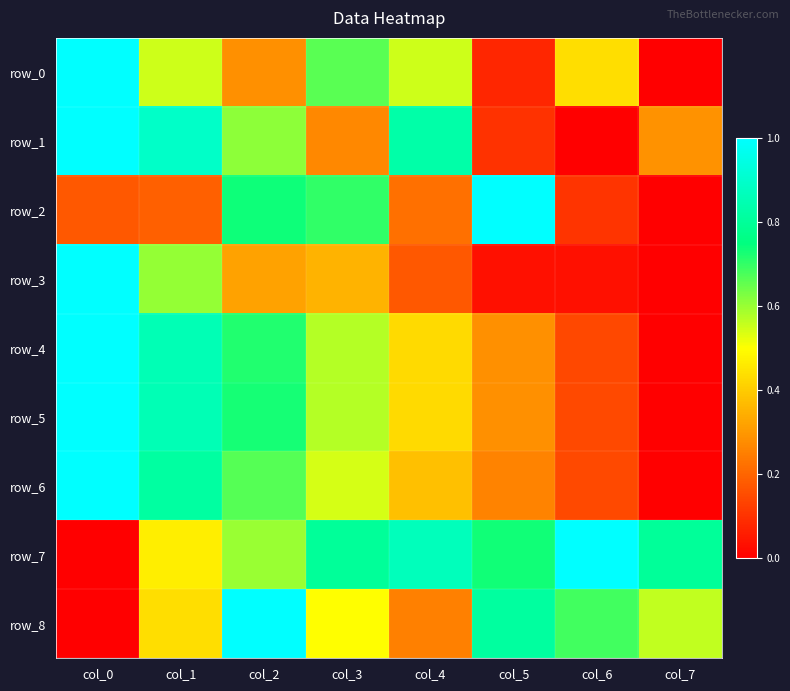

List the series in order of their peak value, lowest first.

row_0, row_1, row_2, row_3, row_4, row_5, row_6, row_7, row_8